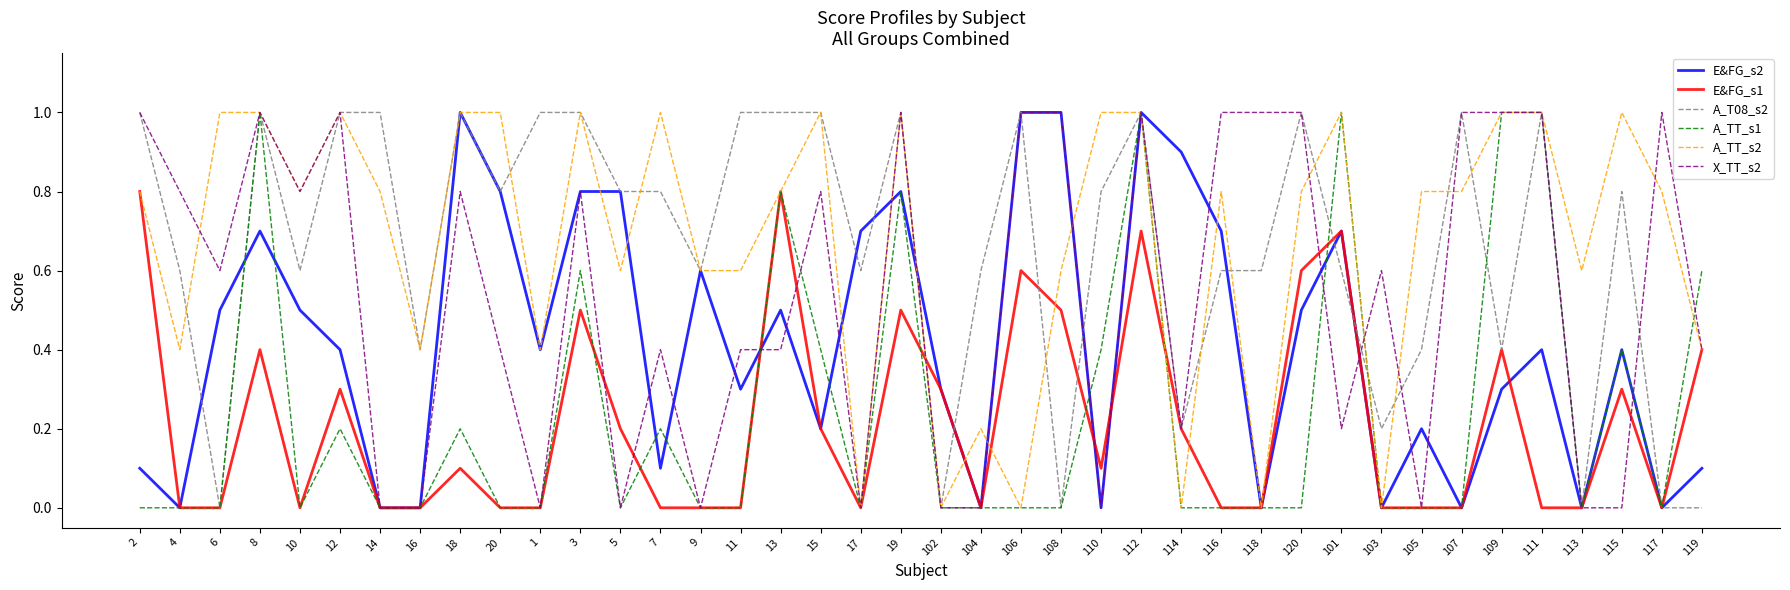

True or false: A_TT_s1 and E&FG_s2 intersect in this chart.

True